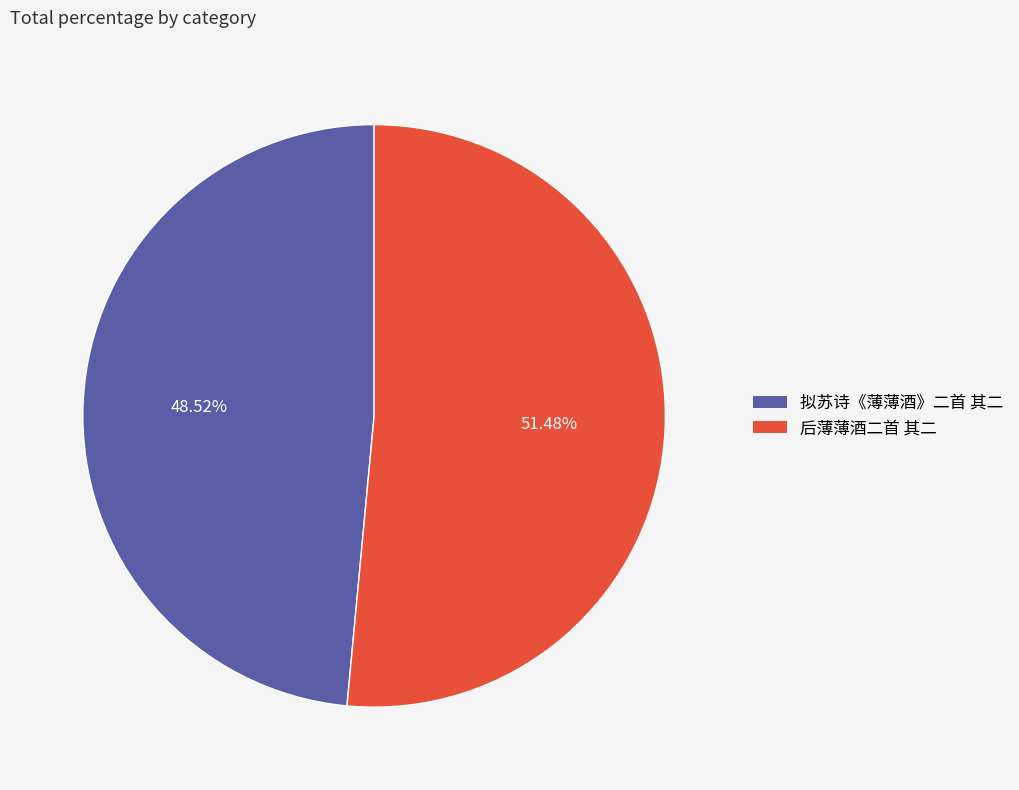

To the nearest percent, what is the average slice percentage?

50%